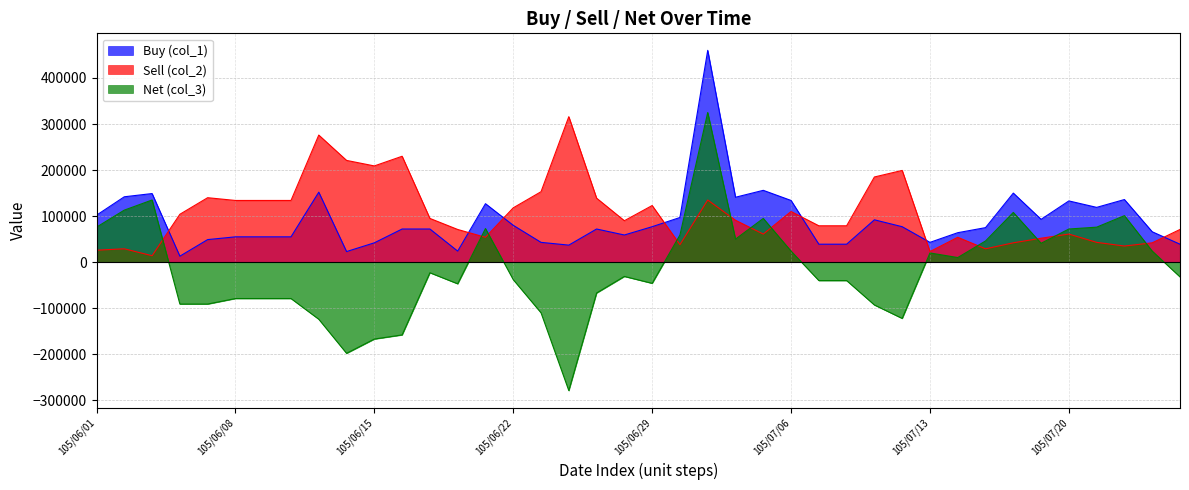

How many interior local peaks does the col_1 series have?

10